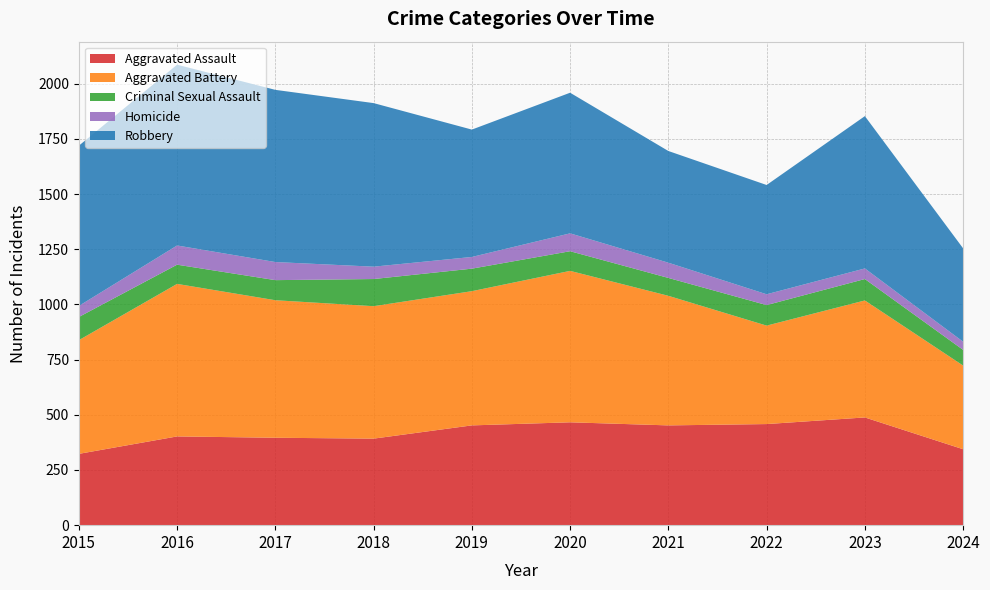

Reading left to right, transcribe all the data shown in this chart.

Aggravated Assault: 2015=323	2016=402	2017=396	2018=392	2019=452	2020=466	2021=452	2022=458	2023=488	2024=344
Aggravated Battery: 2015=515	2016=691	2017=623	2018=600	2019=608	2020=686	2021=587	2022=446	2023=530	2024=379
Criminal Sexual Assault: 2015=105	2016=87	2017=91	2018=123	2019=102	2020=89	2021=81	2022=93	2023=97	2024=71
Homicide: 2015=50	2016=87	2017=82	2018=56	2019=53	2020=81	2021=69	2022=49	2023=48	2024=37
Robbery: 2015=726	2016=819	2017=780	2018=741	2019=577	2020=637	2021=506	2022=495	2023=690	2024=423